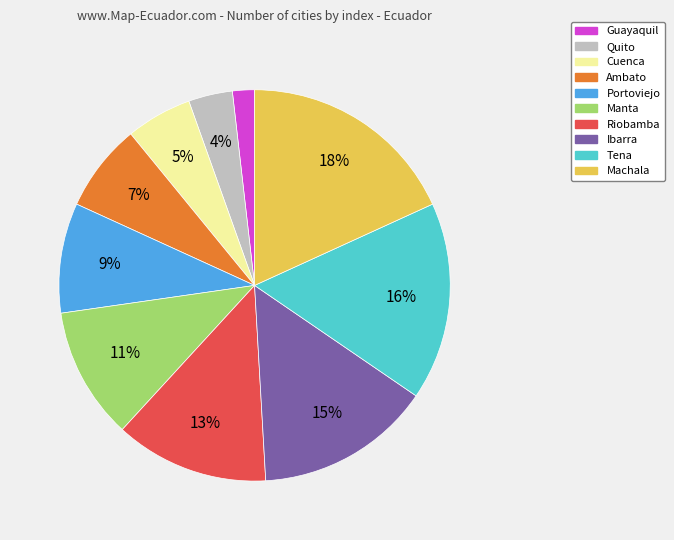

Is it true that Manta is 11% of the pie?

True